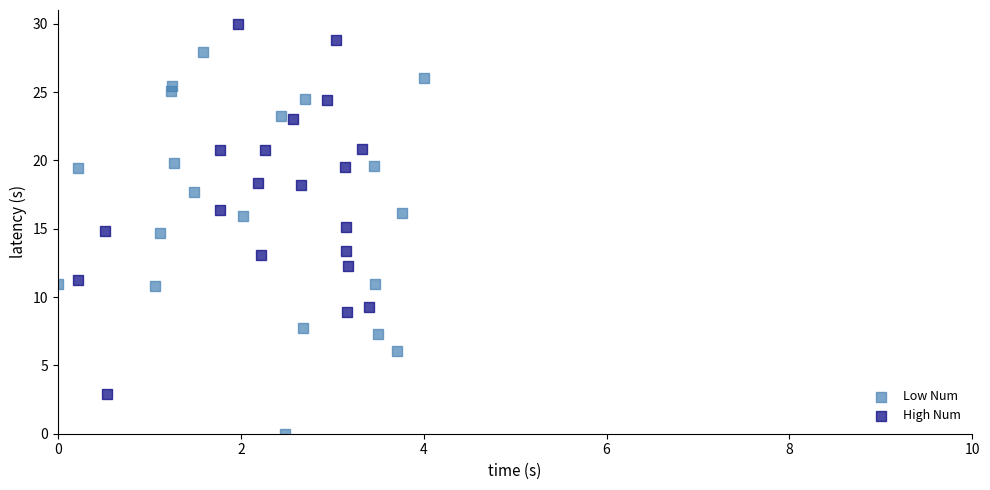

Which series contains the highest Y value?

High Num